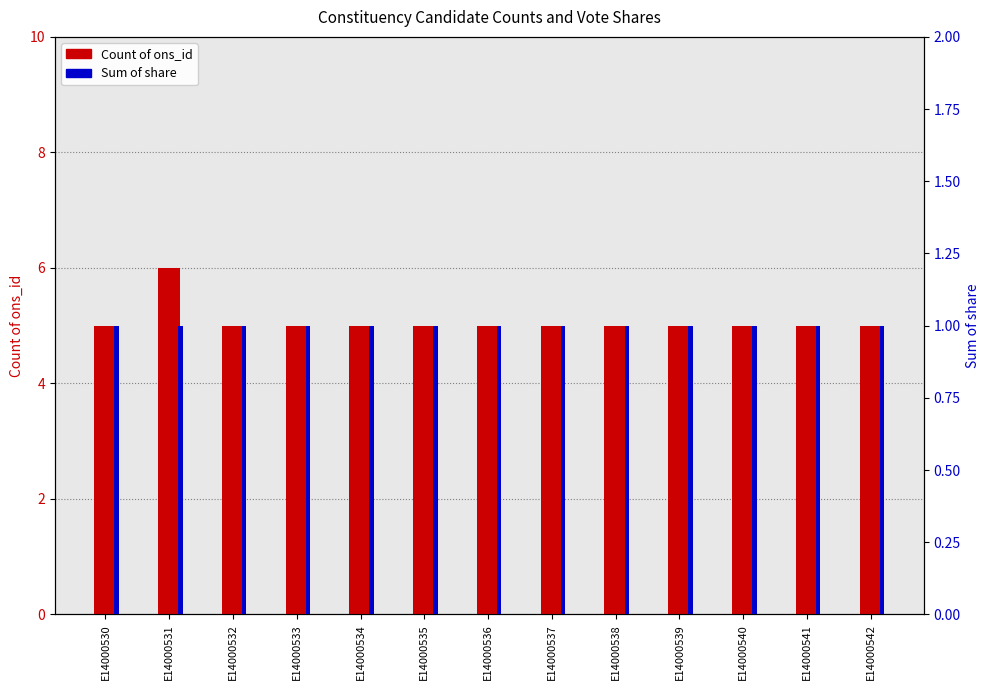

Between E14000532 and E14000541, which series saw the biggest shift?

Count of ons_id